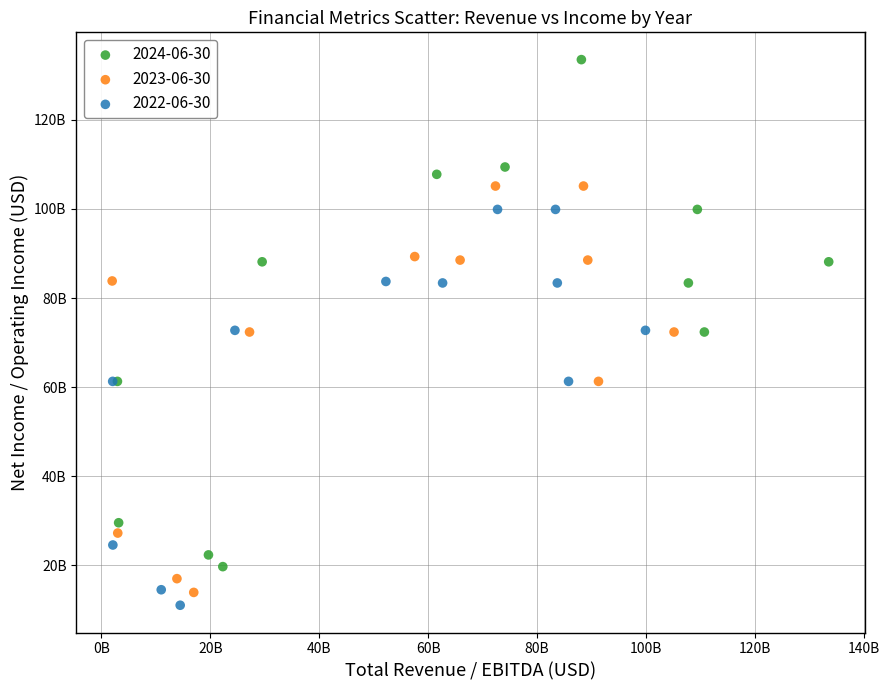

What are all the series names shown in the legend?

2024-06-30, 2023-06-30, 2022-06-30